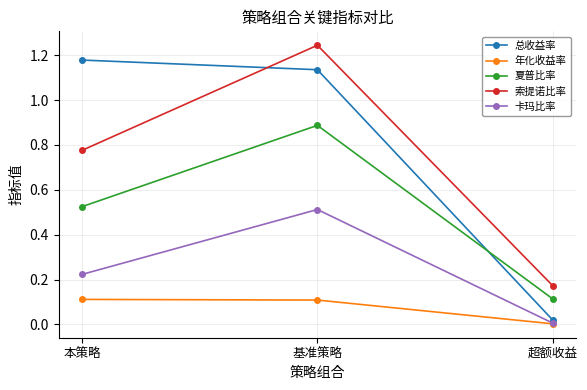

True or false: 夏普比率 has a value of 0.9 at 基准策略.

True